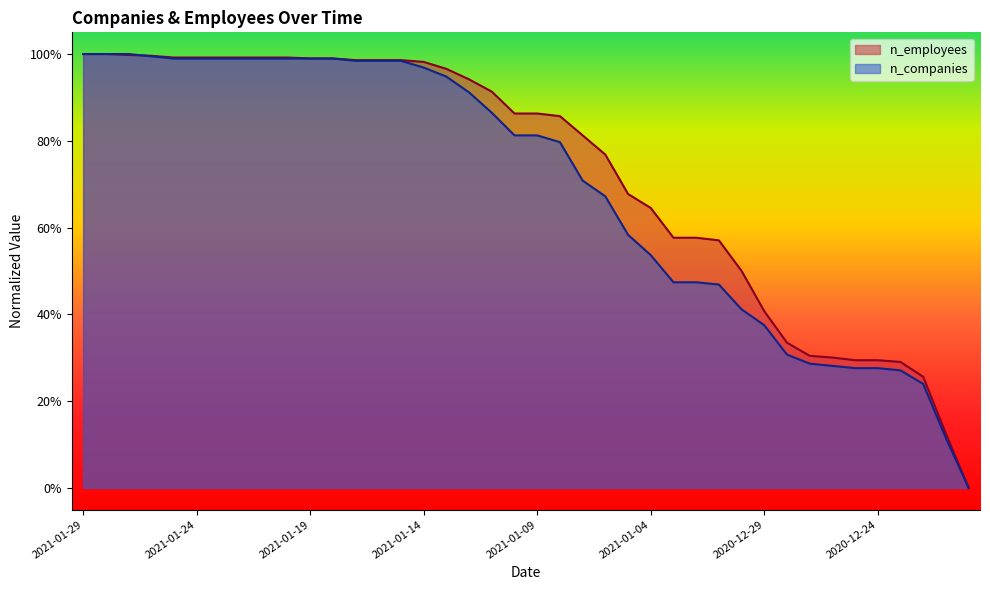

The n_employees series shows 0.8 at 2021-01-06. True or false?

True